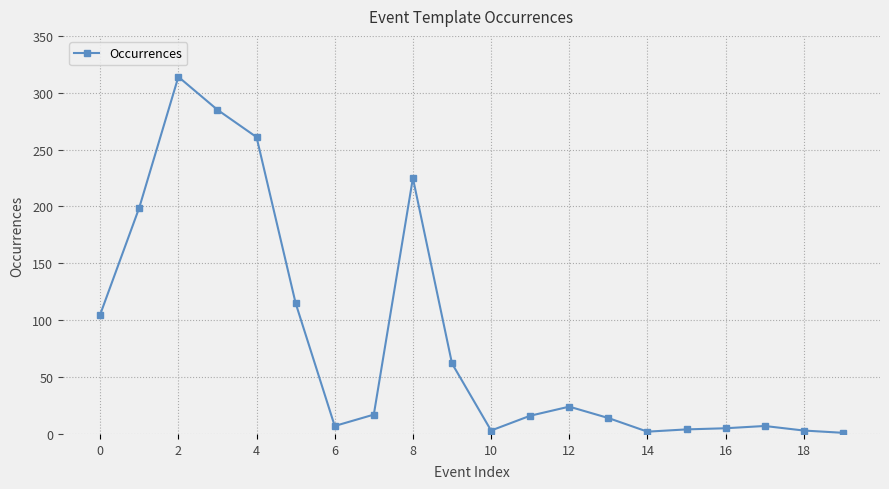

What is the difference between the maximum and minimum values?

313